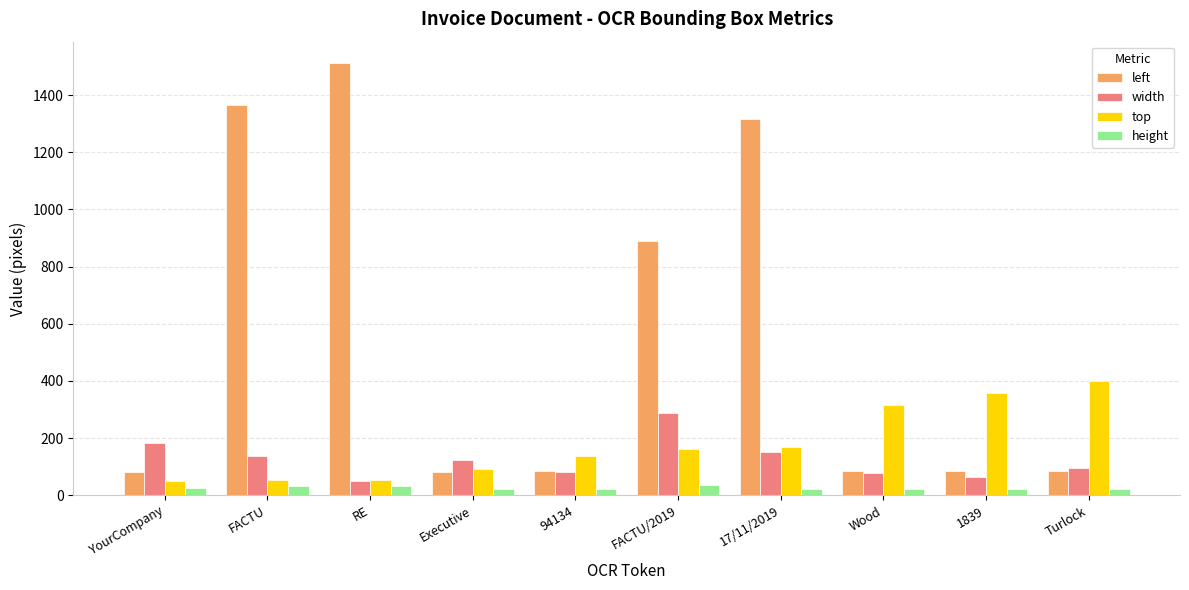

What is the lowest value of the top series?

51